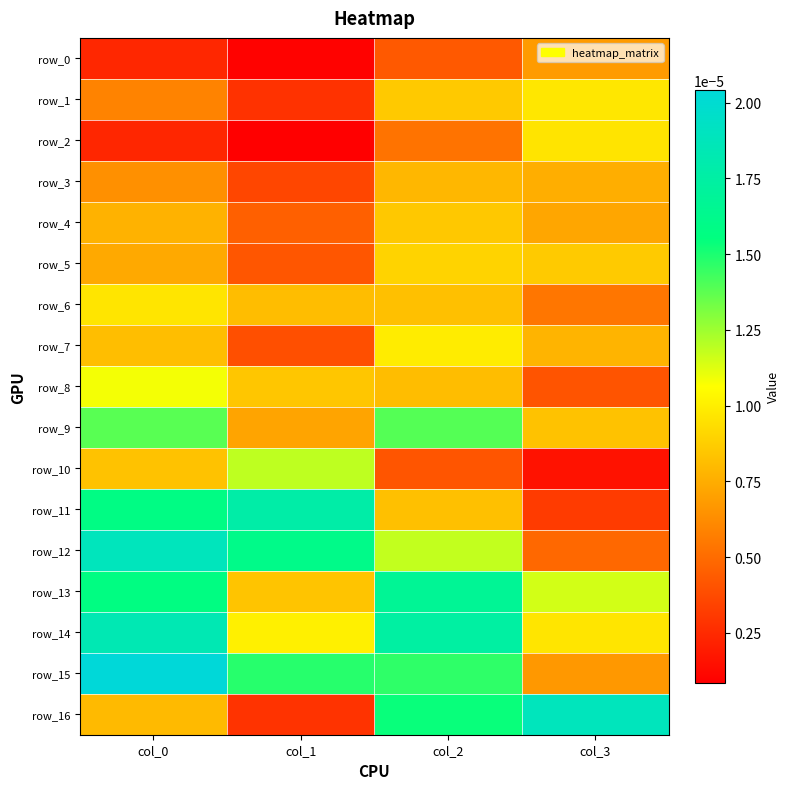

Which label corresponds to the largest value in the chart?

col_0